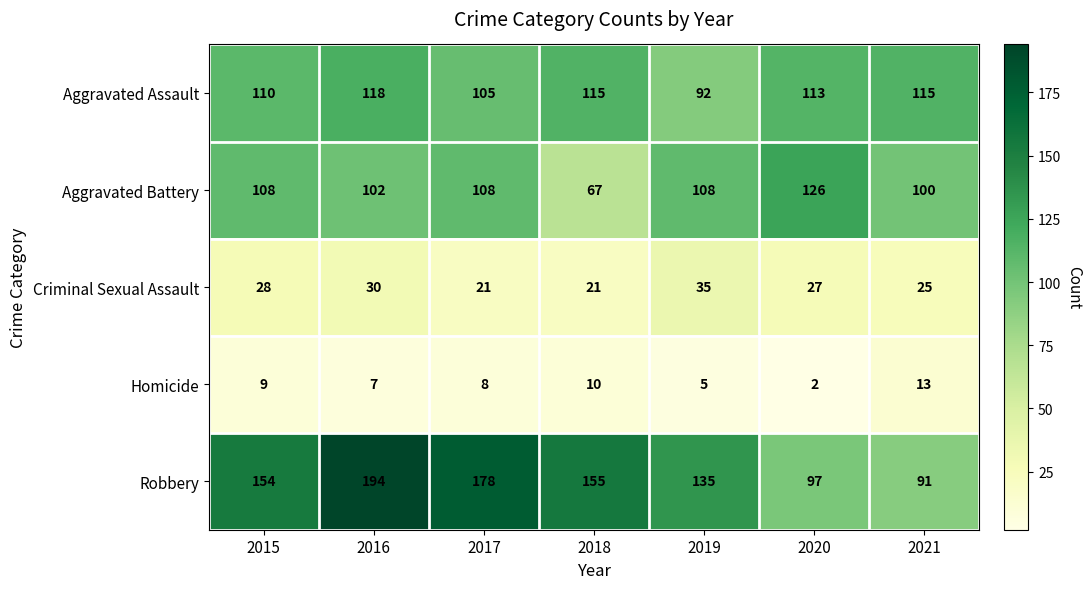

How many values in the Aggravated Assault series are below 113?

3